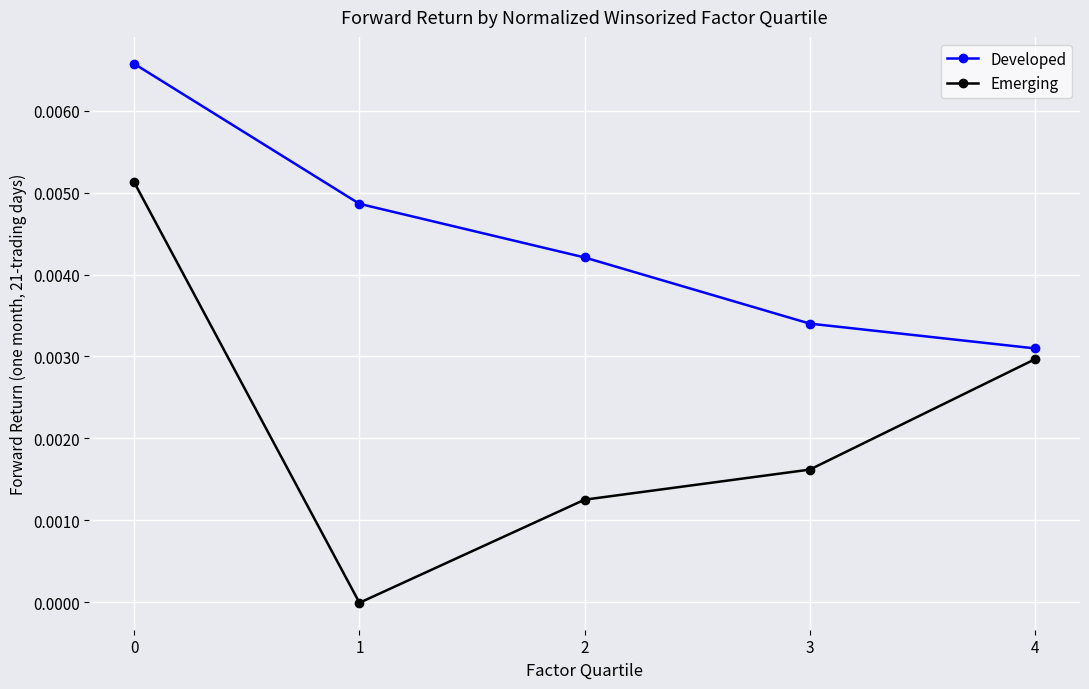

At 3, list the series in order from largest to smallest.

Developed, Emerging